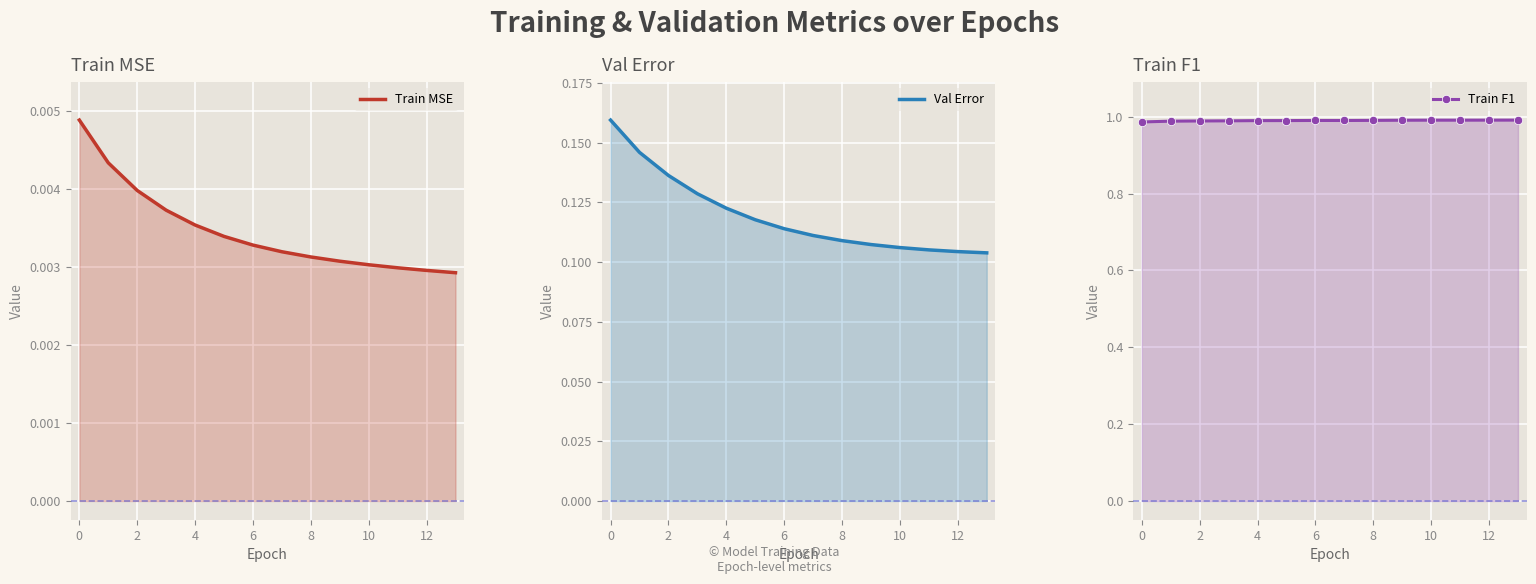

What is the label of the 1st point from the right?

13